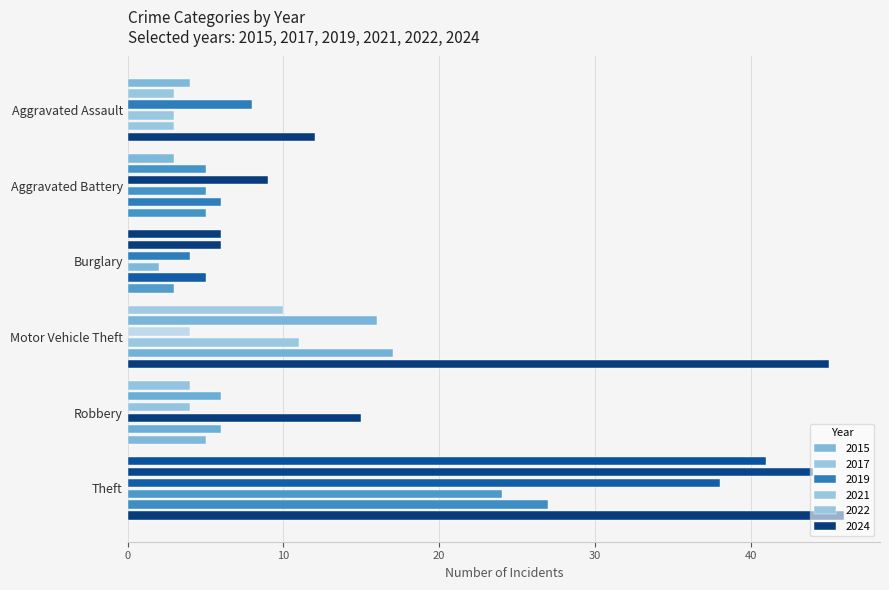

Is the value of 2015 at Motor Vehicle Theft greater than the value of 2021 at Robbery?

No